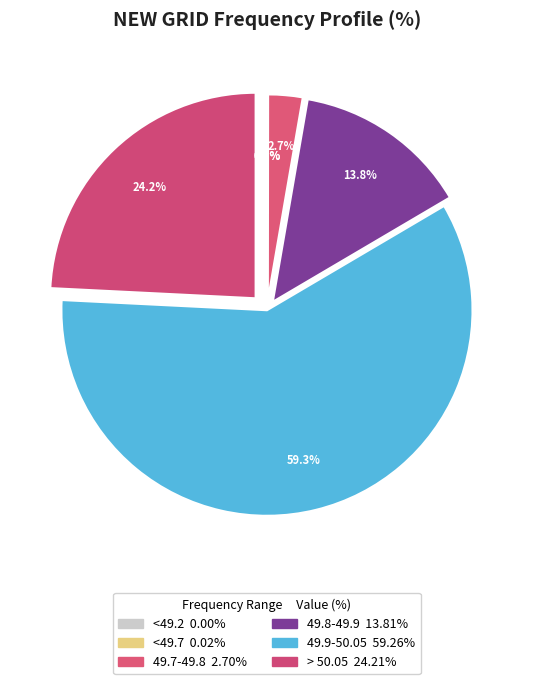

True or false: <49.7 accounts for 0% of the total.

True